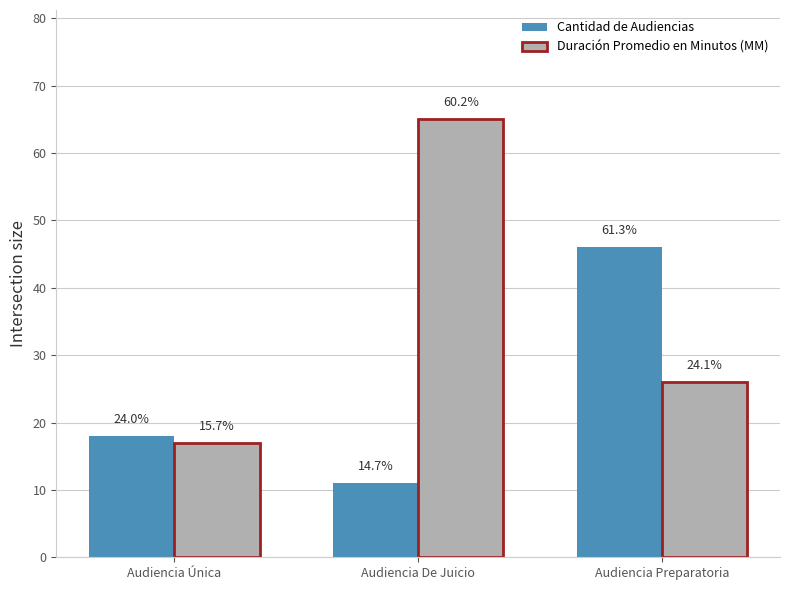

What is the difference between the maximum and minimum values in the Cantidad de Audiencias series?

35